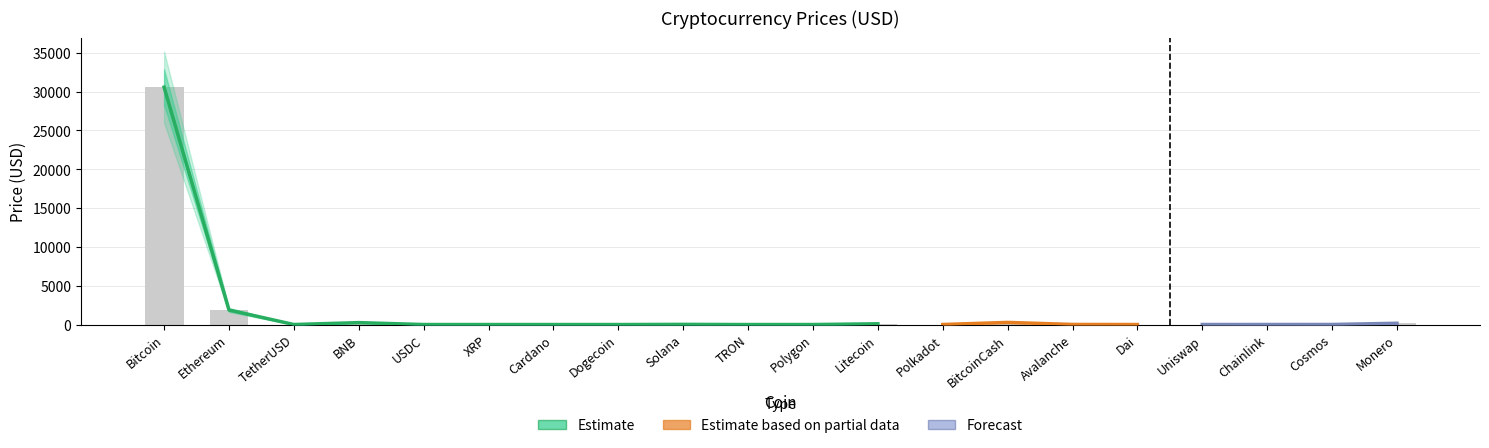

Reading left to right, list all the values displayed in this chart.

Bitcoin=30583.3	Ethereum=1875.1	TetherUSD=1.0	BNB=247.5	USDC=1.0	XRP=0.5	Cardano=0.3	Dogecoin=0.1	Solana=22.0	TRON=0.1	Polygon=0.7	Litecoin=96.0	Polkadot=5.2	BitcoinCash=274.2	Avalanche=13.3	Dai=1.0	Uniswap=5.2	Chainlink=6.2	Cosmos=9.2	Monero=165.0